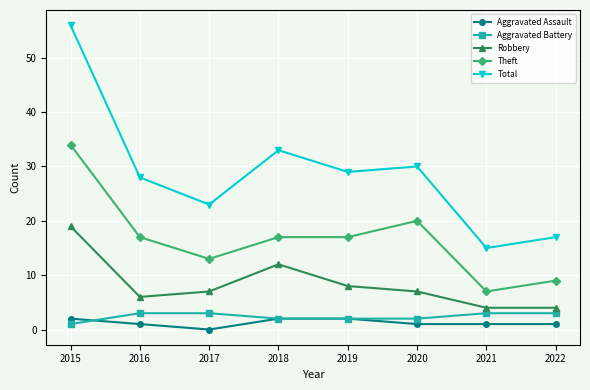

What is the value of the Total point at the 7th from the left?

15